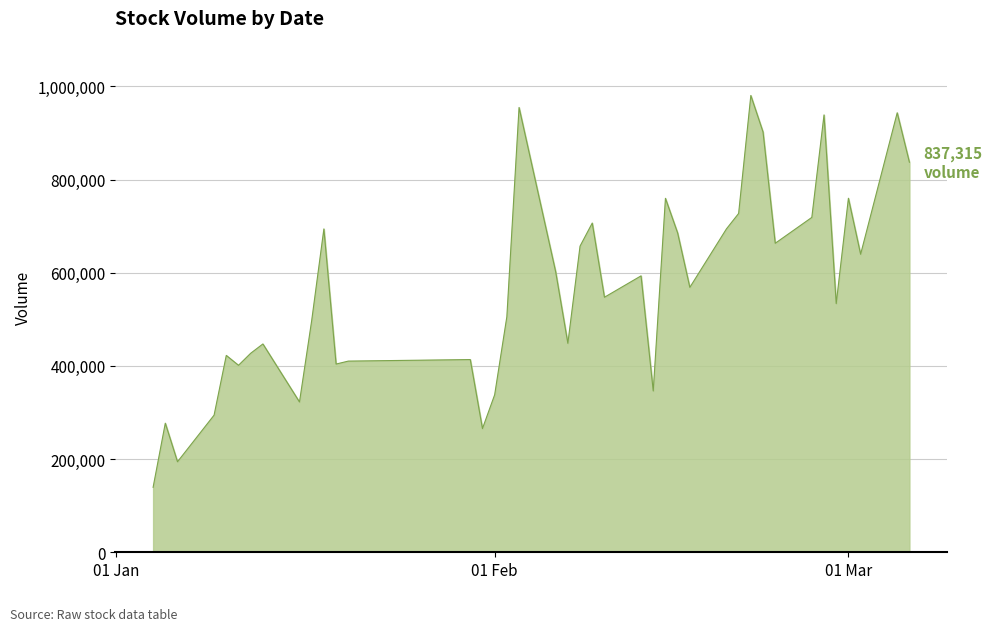

What is the difference between the maximum and minimum values?

841101